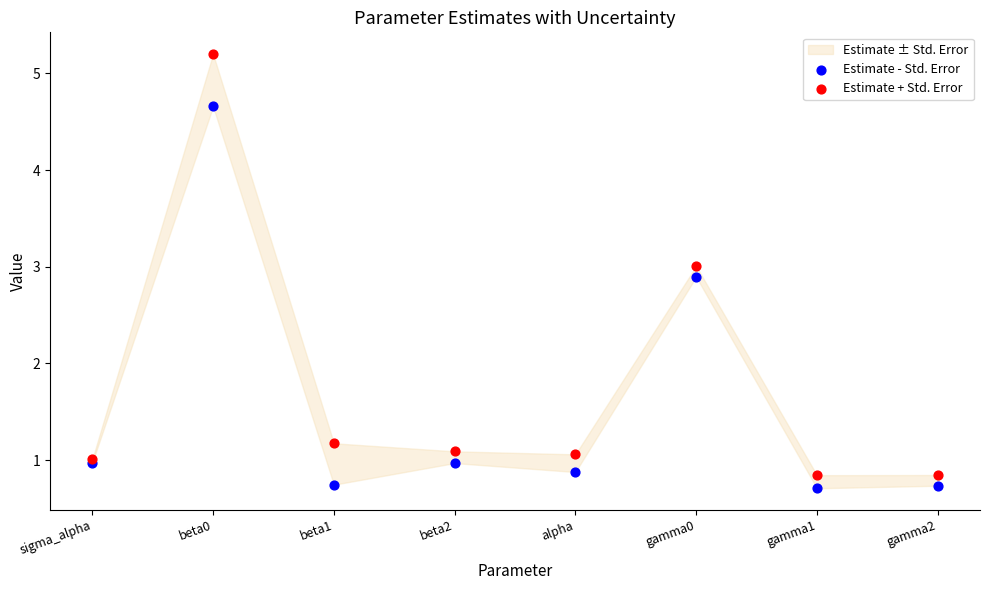

Which series contains the highest Y value?

Estimate + Std. Error